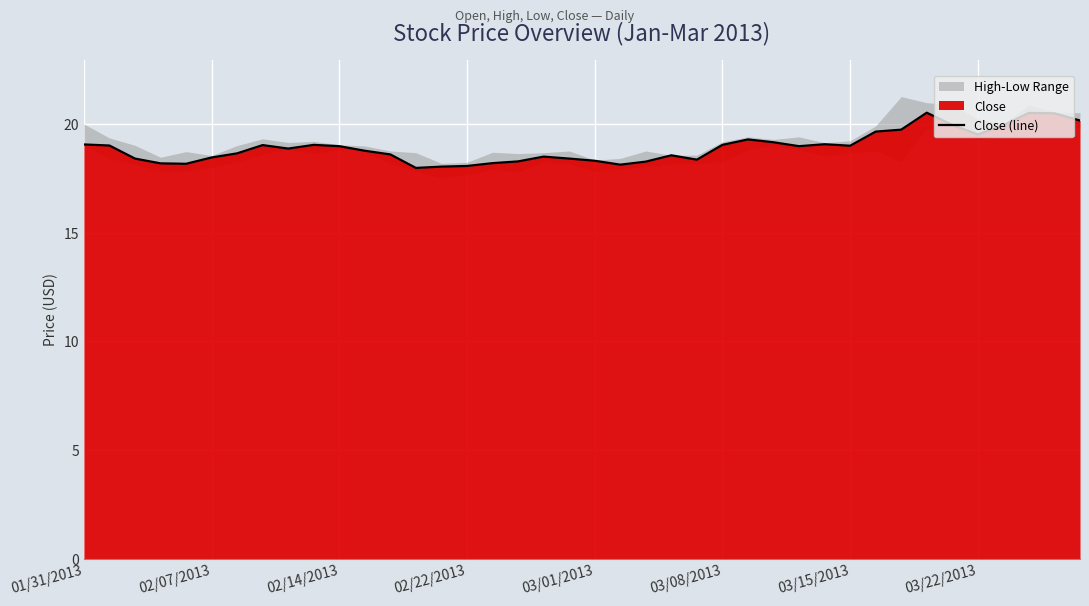

How many lines are shown in the chart?

1